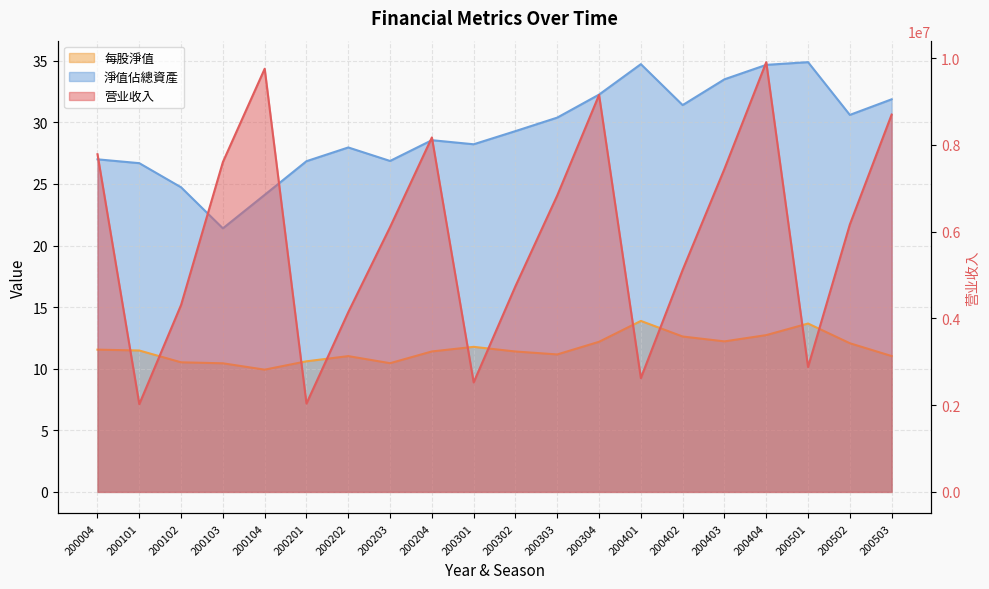

How many data points in 淨值佔總資產 are less than 29?

10